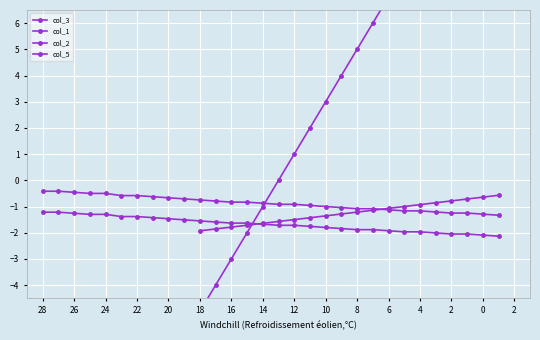

The value at 1 is -25. True or false?

False